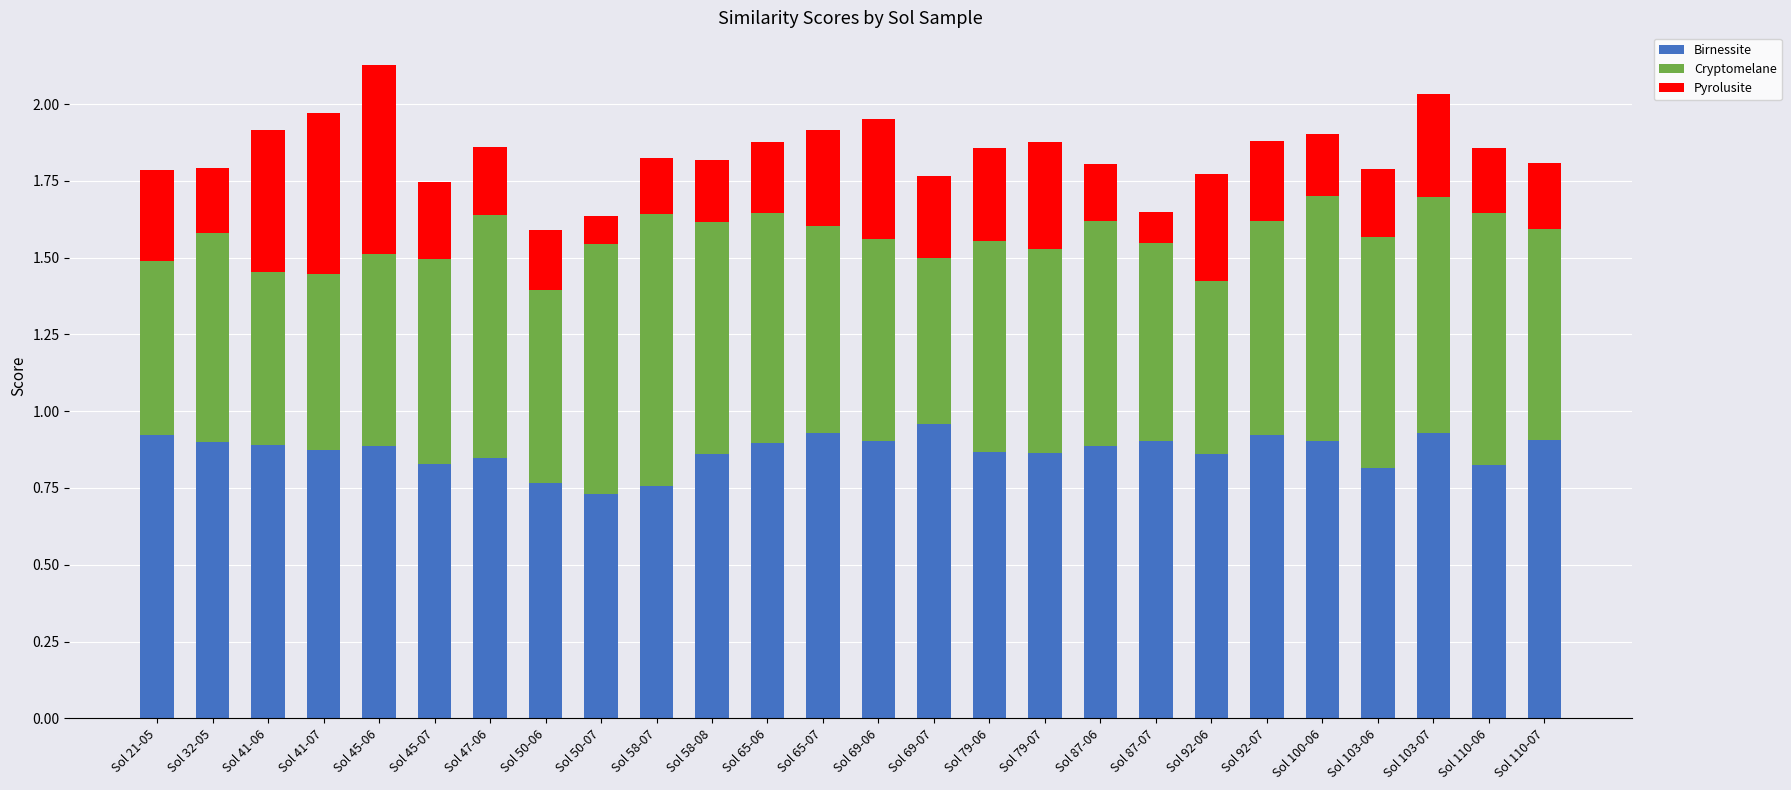

What is the label of the 16th bar from the right?

Sol 58-08